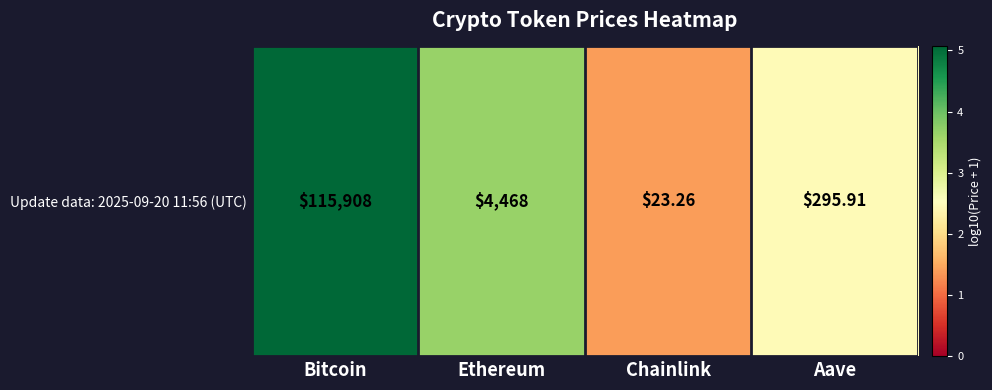

What is the difference between the values at Bitcoin and Chainlink?

3.7